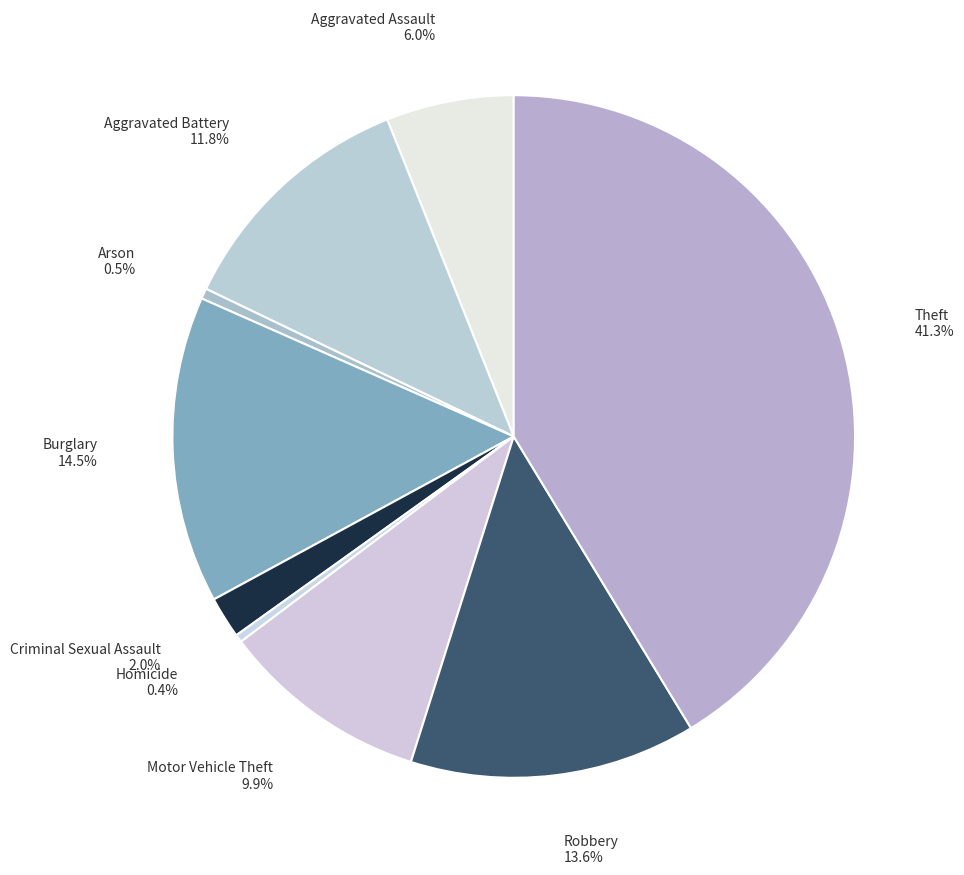

What is the largest slice in the pie chart?

Theft